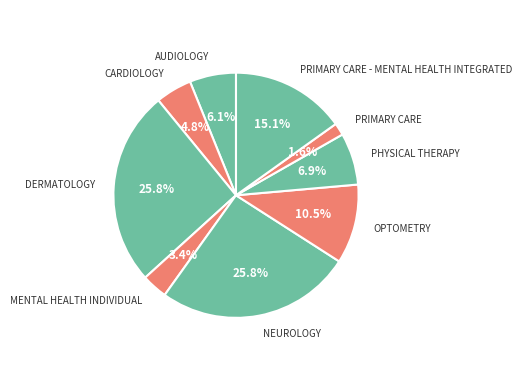

Approximately how many times larger is the value at PHYSICAL THERAPY compared to MENTAL HEALTH INDIVIDUAL?

2.0